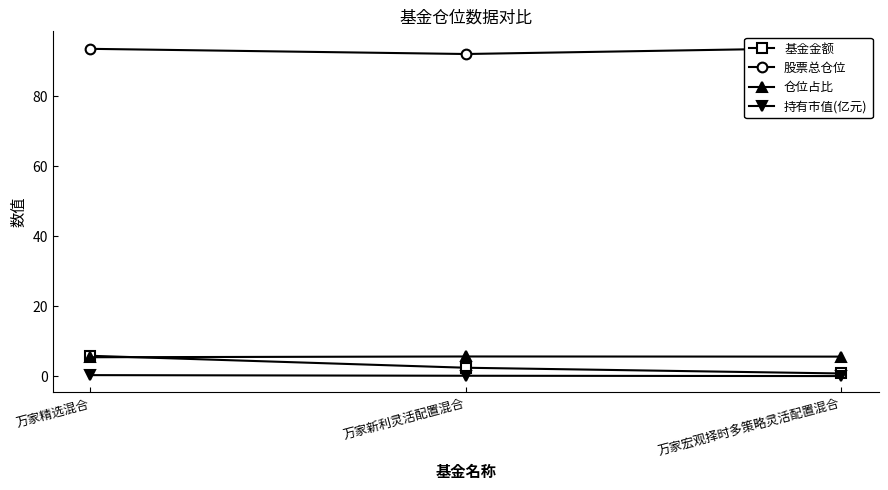

What is the minimum value for 基金金额?

0.8